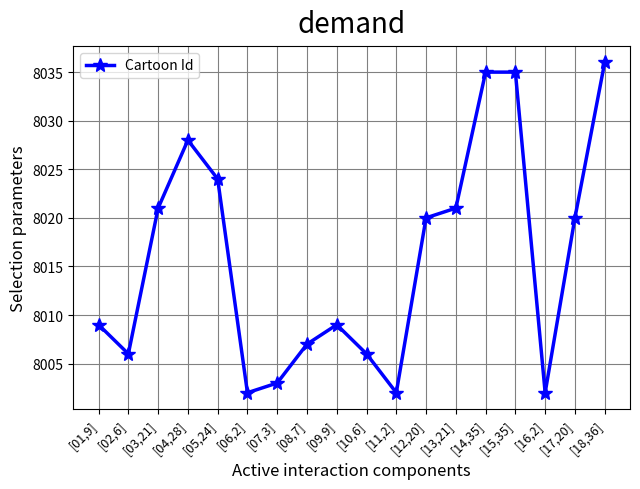

Reading left to right, transcribe all the data shown in this chart.

[01,9]=8009	[02,6]=8006	[03,21]=8021	[04,28]=8028	[05,24]=8024	[06,2]=8002	[07,3]=8003	[08,7]=8007	[09,9]=8009	[10,6]=8006	[11,2]=8002	[12,20]=8020	[13,21]=8021	[14,35]=8035	[15,35]=8035	[16,2]=8002	[17,20]=8020	[18,36]=8036